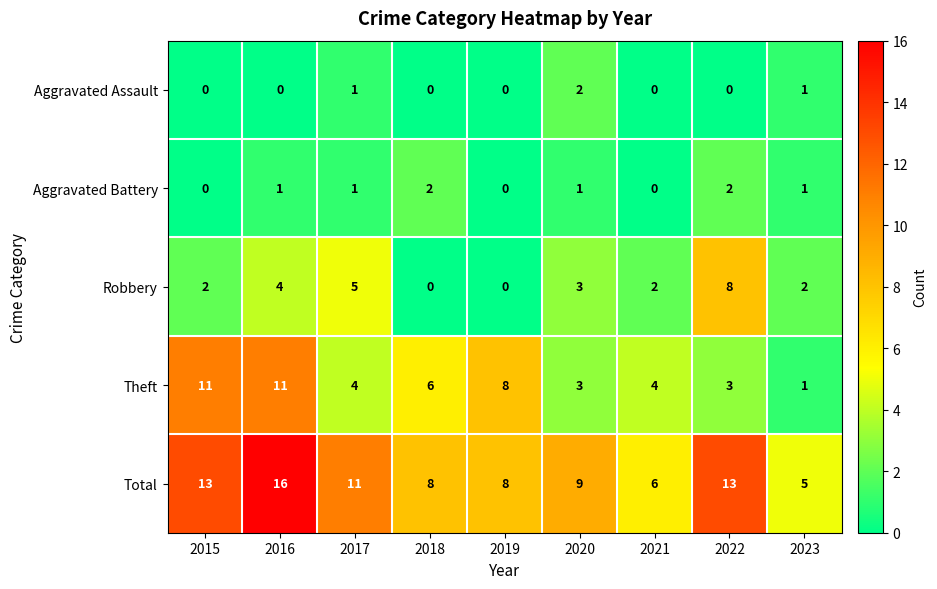

Count the Theft values in the range 3 to 8.

6